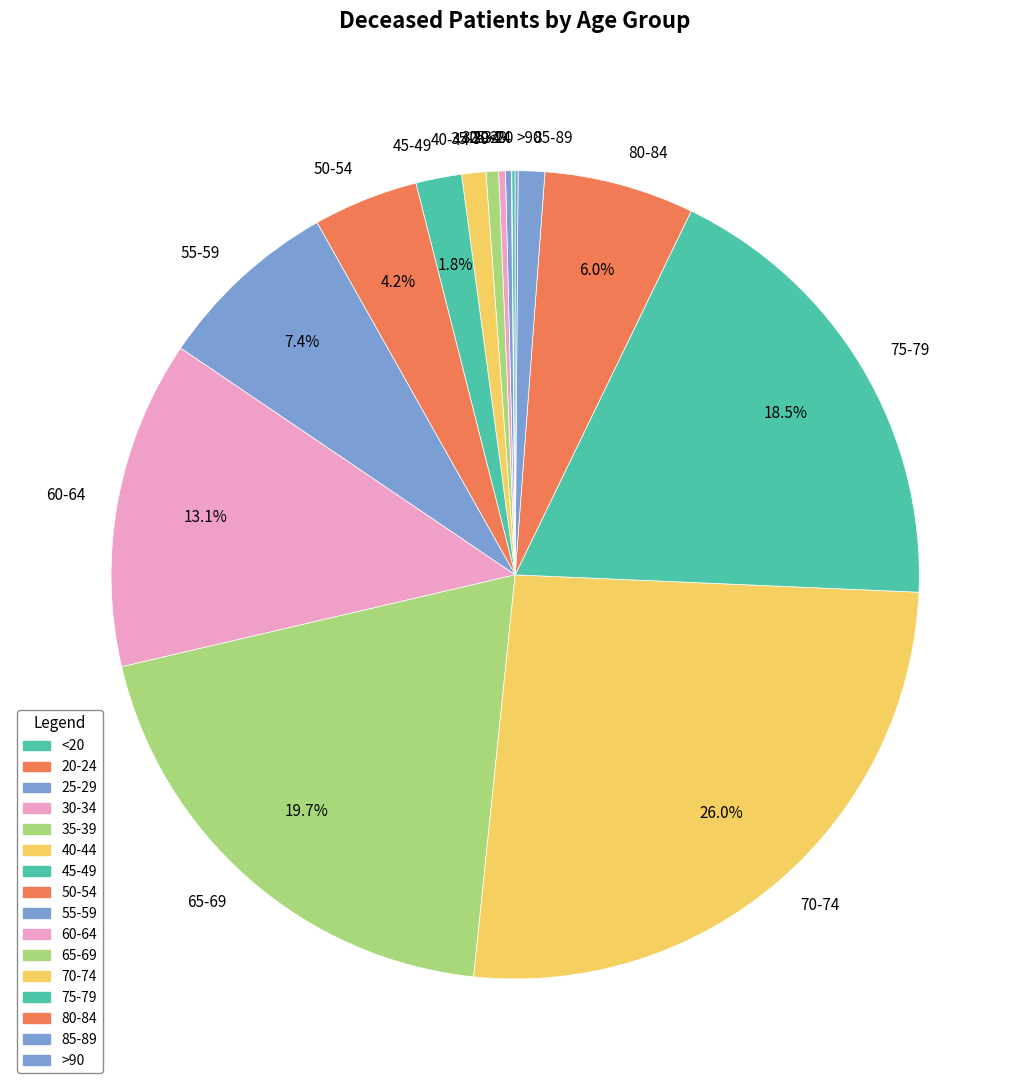

What percentage is NOT represented by 80-84?

94.0%